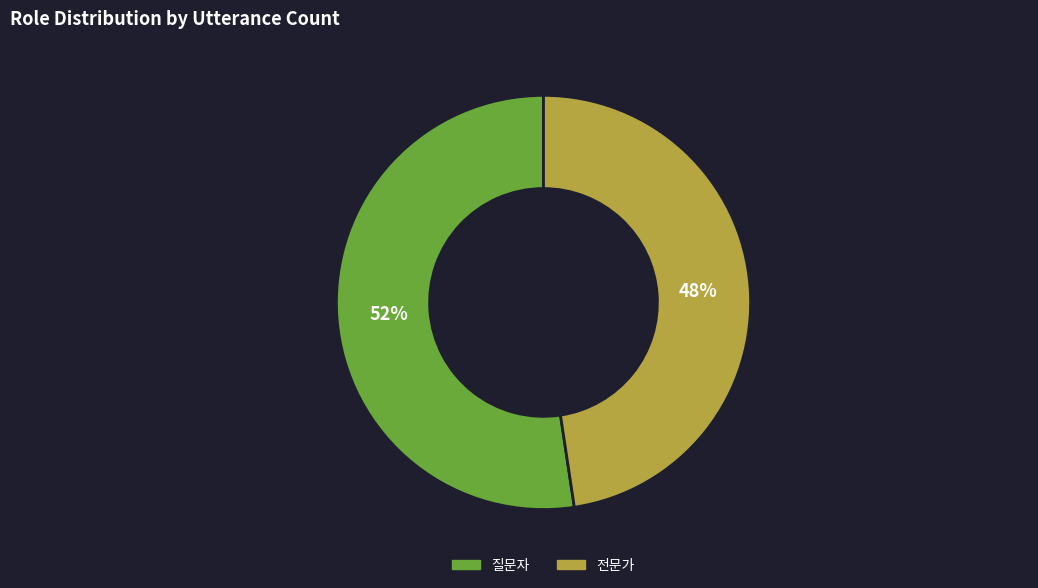

What percentage is the 전문가 slice, to the nearest percent?

48%